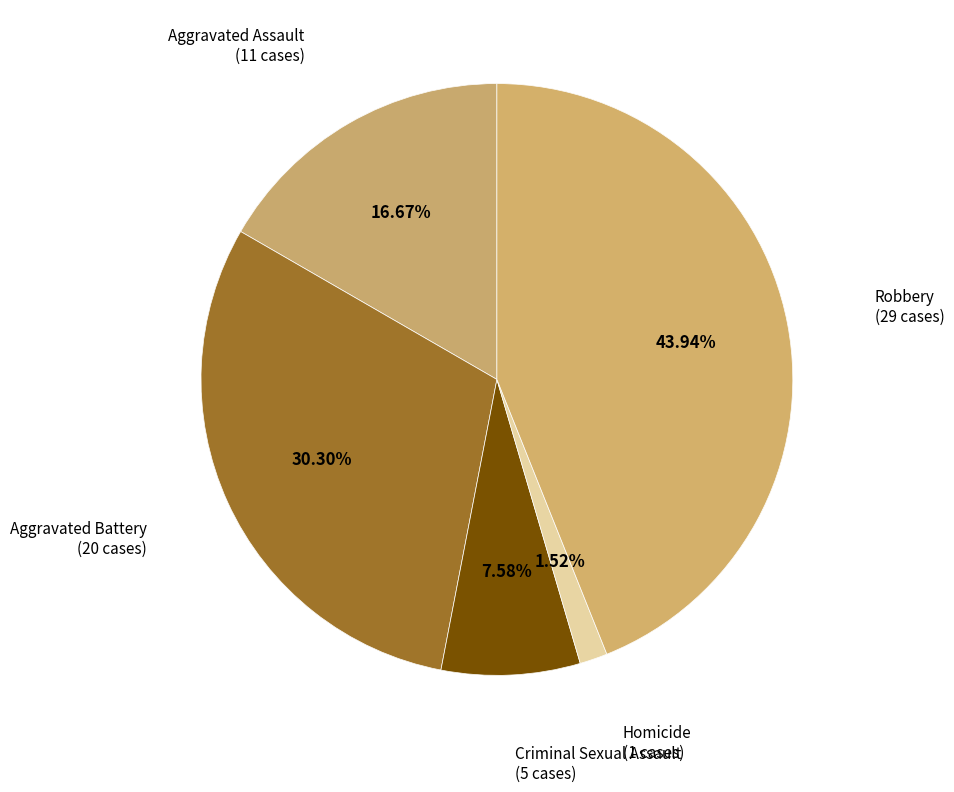

How many segments does this pie chart have?

5